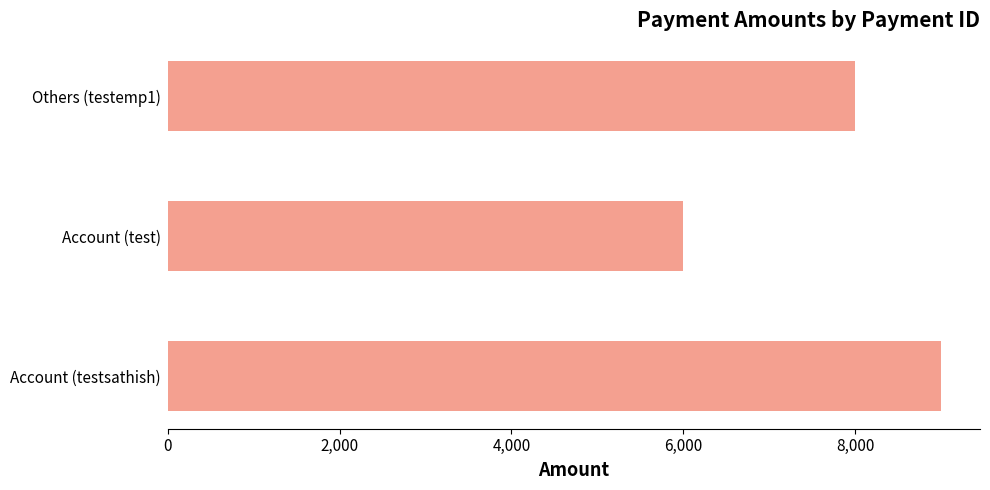

What is the change in value from Account (testsathish) to Others (testemp1)?

-1000